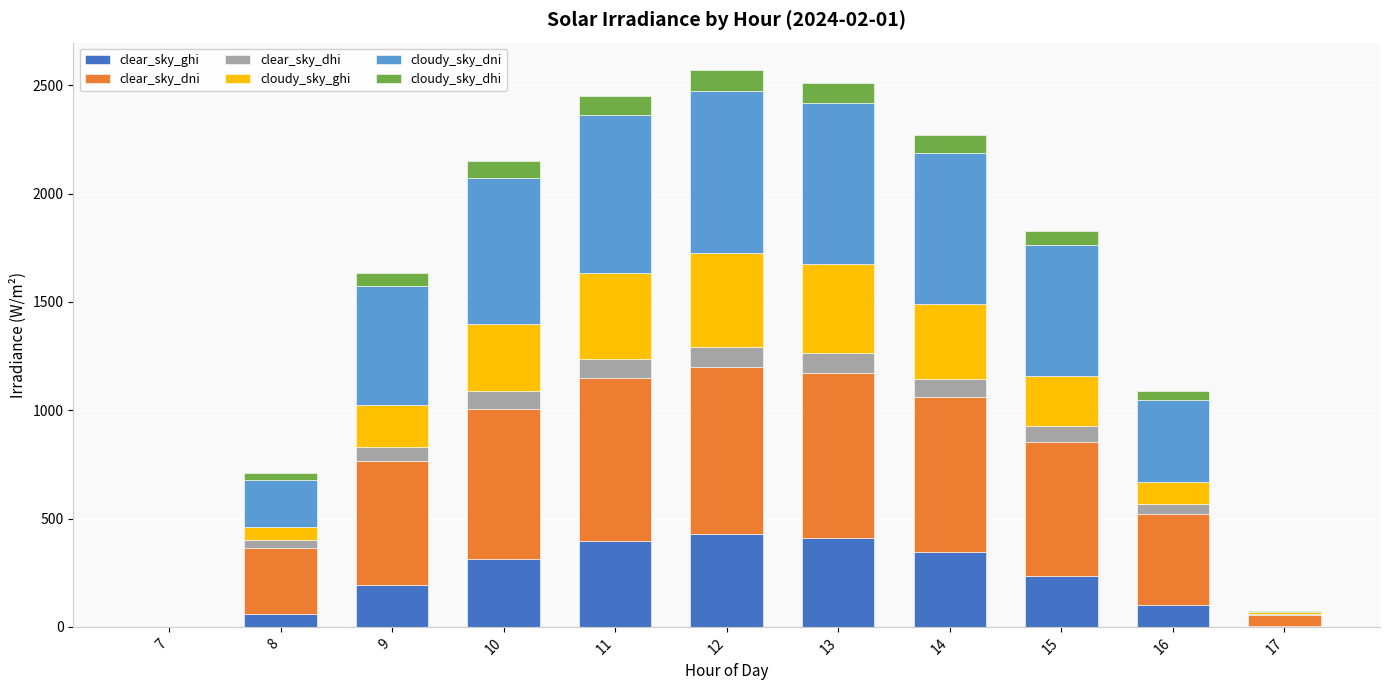

Are the bars horizontal?

No